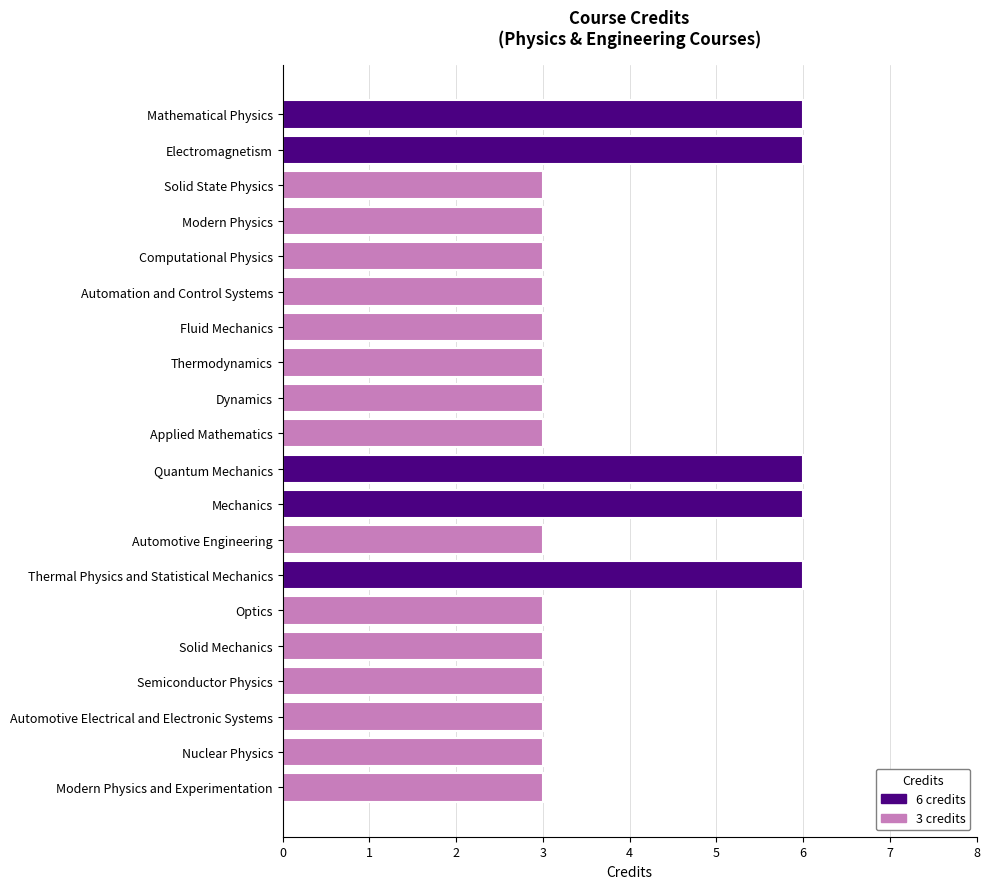

Are the bars grouped side by side (vs. stacked)?

No